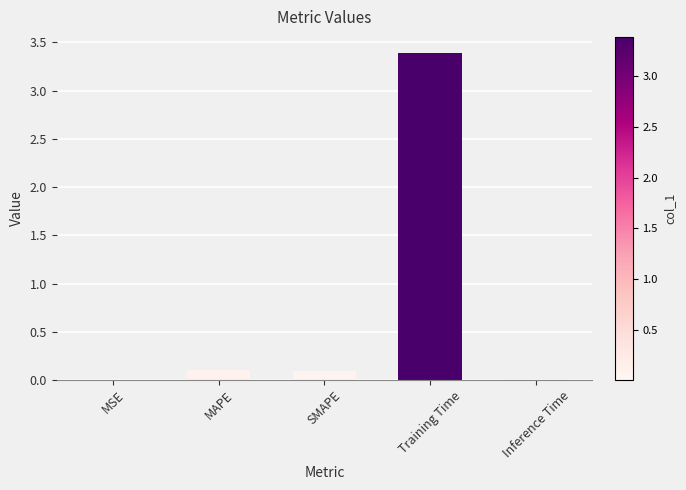

Is it true that the value at Training Time is 3.4?

True